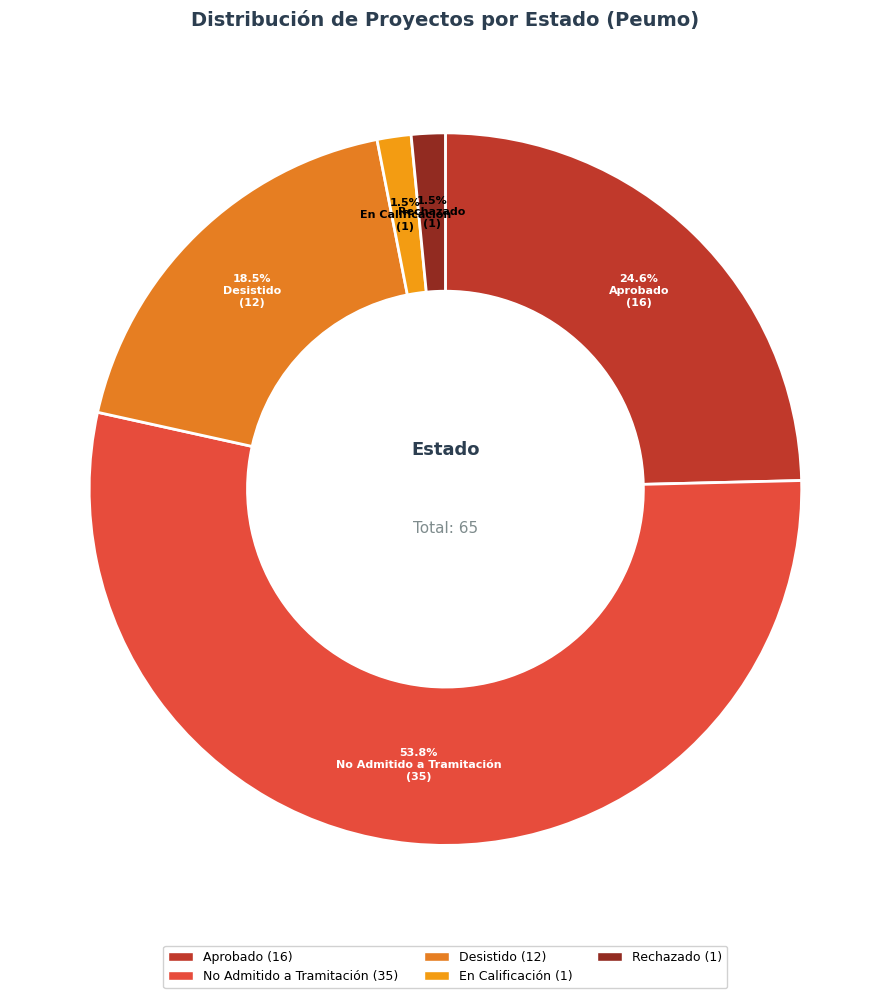

Between En Calificación and No Admitido a Tramitación, which is larger?

No Admitido a Tramitación